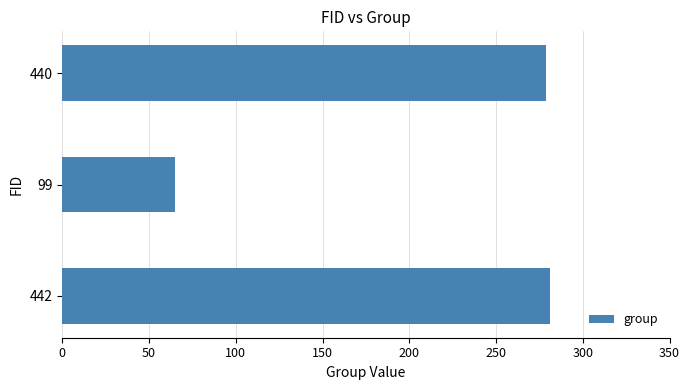

What is the smallest value displayed?

65